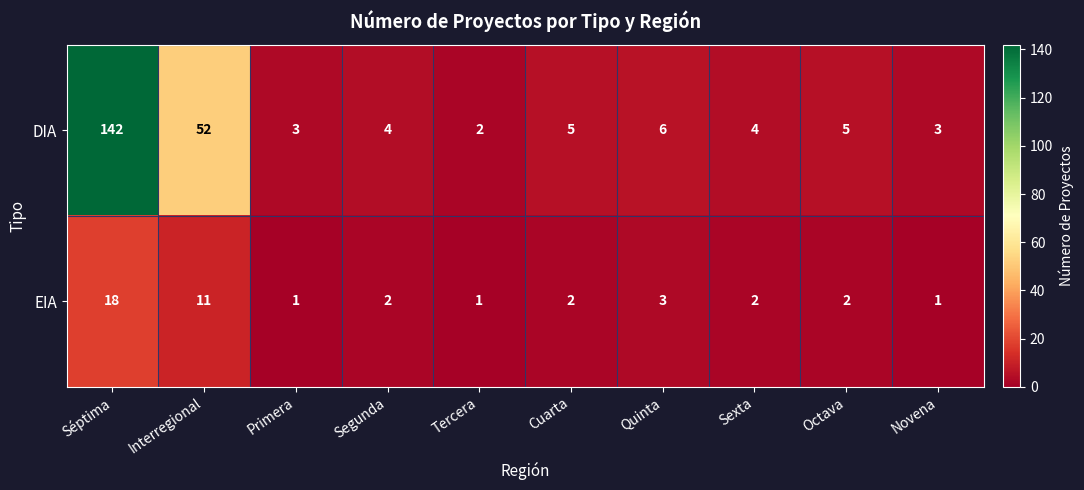

Which category has the highest value across all series?

Séptima